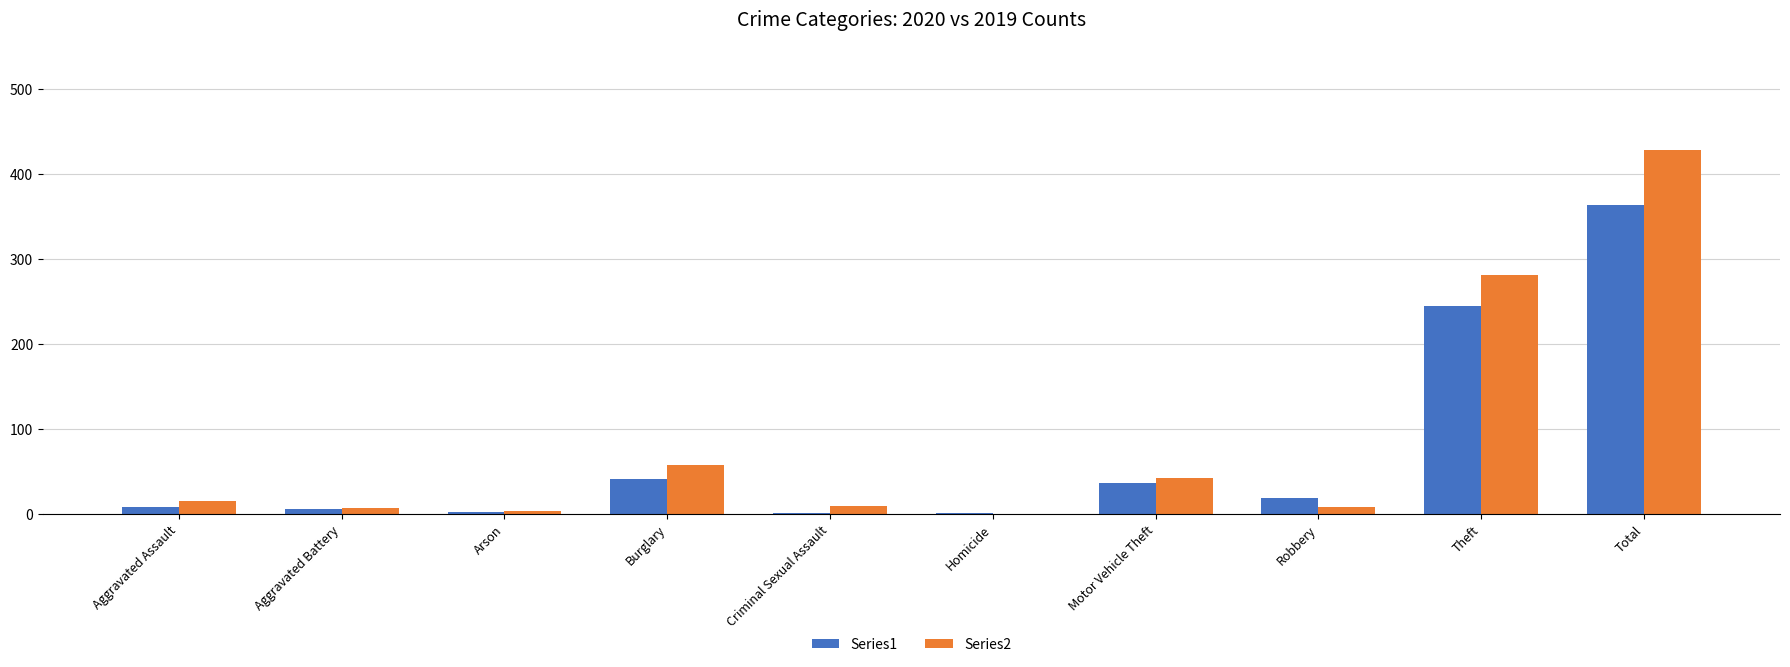

At which category is the sum across all series the highest?

Total